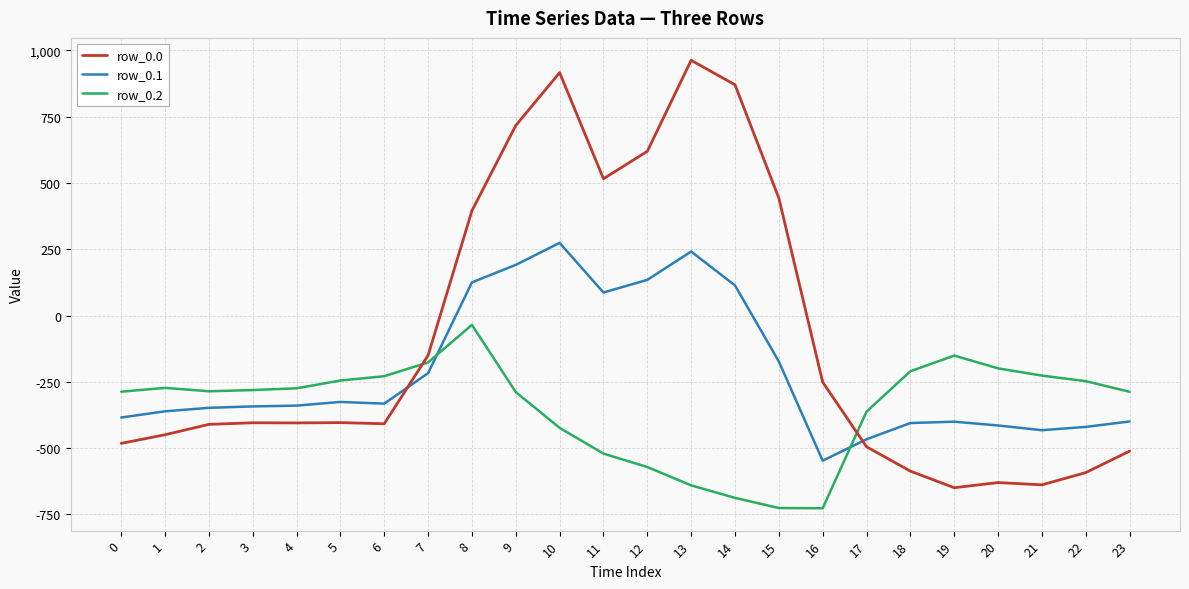

True or false: row_0.0 has a value of -374.6 at 20.

False